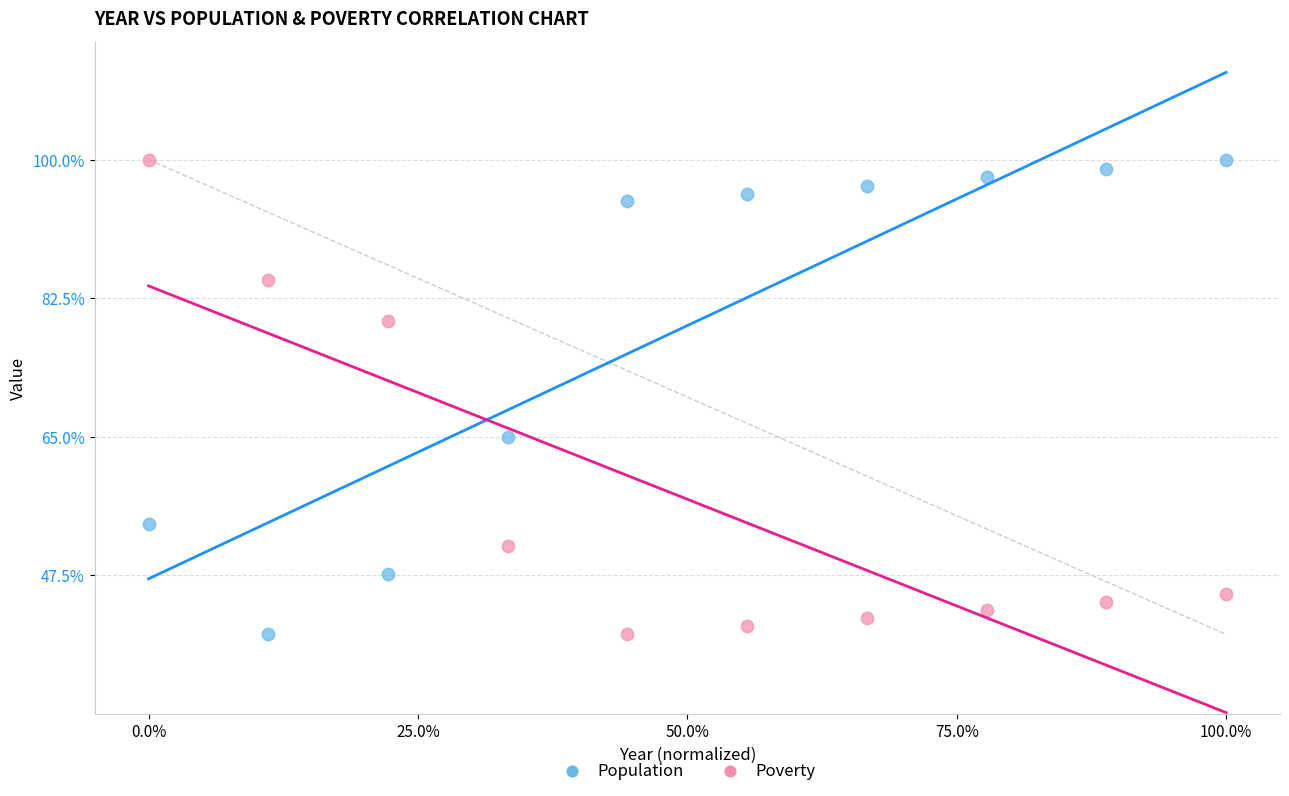

What is the X range (max minus min) for the scatter plot?

1.0